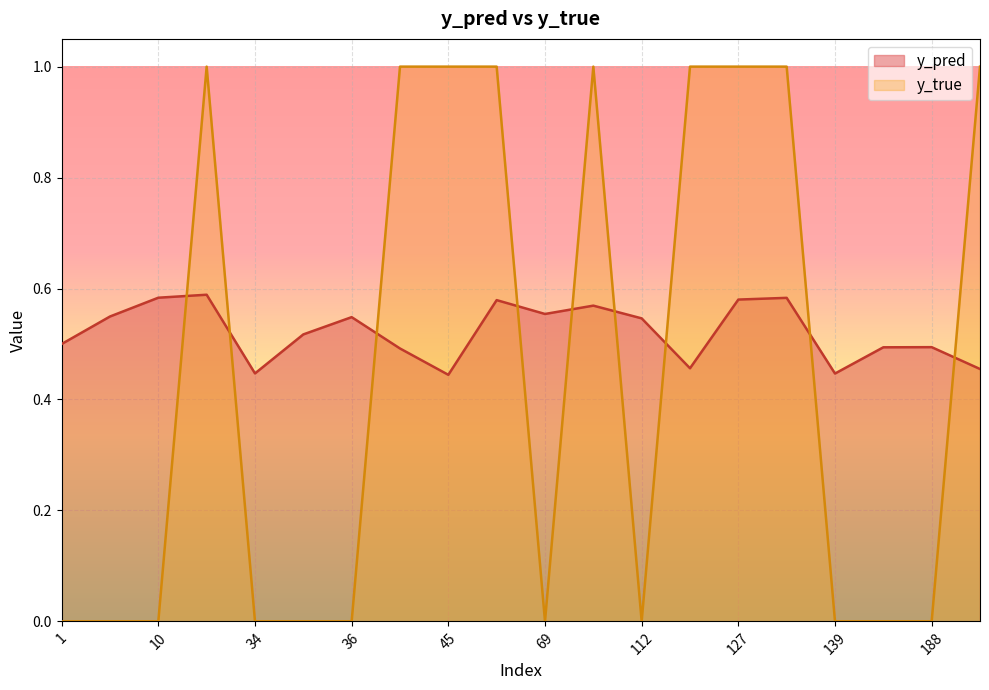

Which label corresponds to the smallest value in the chart?

1